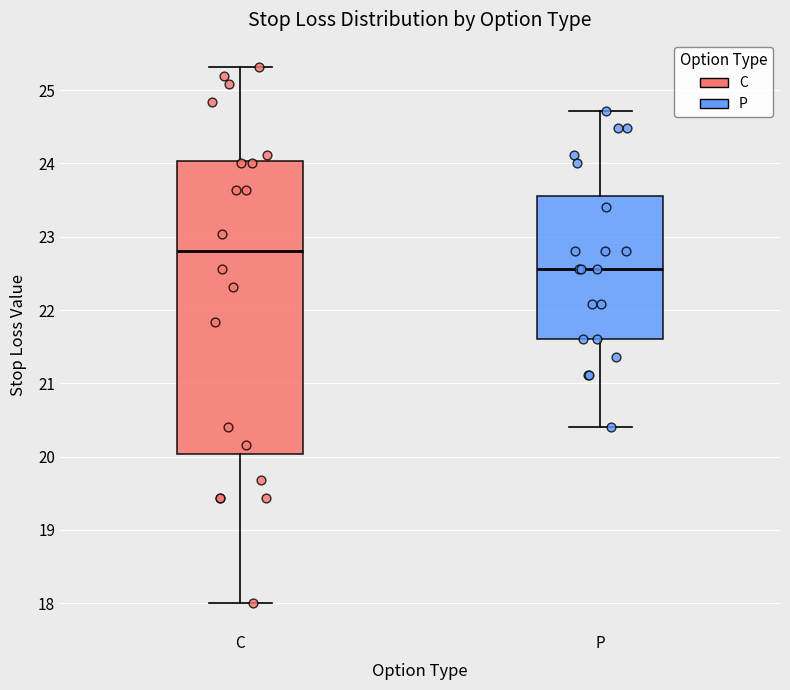

Which box's median line is the highest?

C